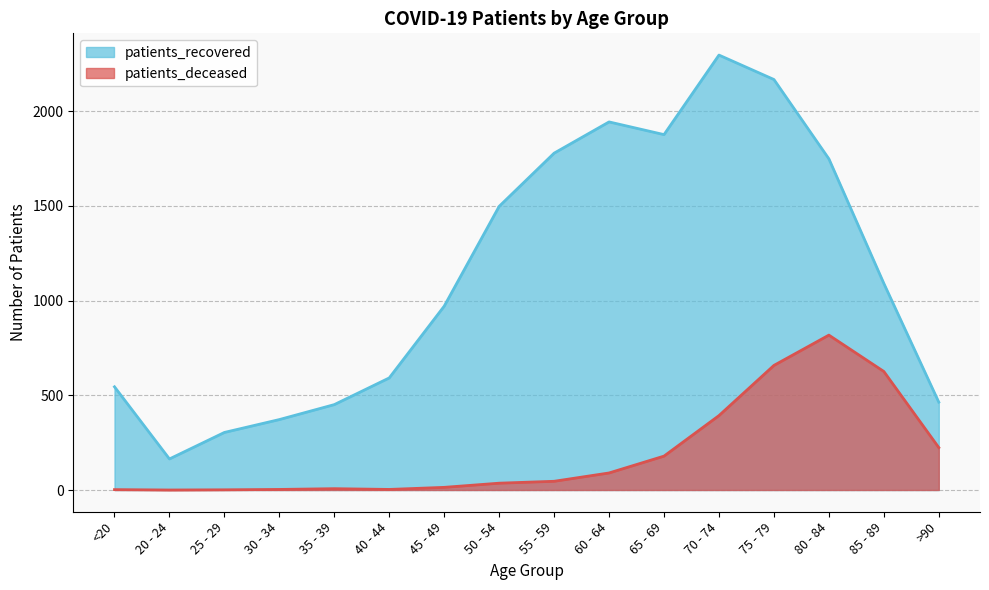

Between >90 and 25 - 29, which is larger?

>90